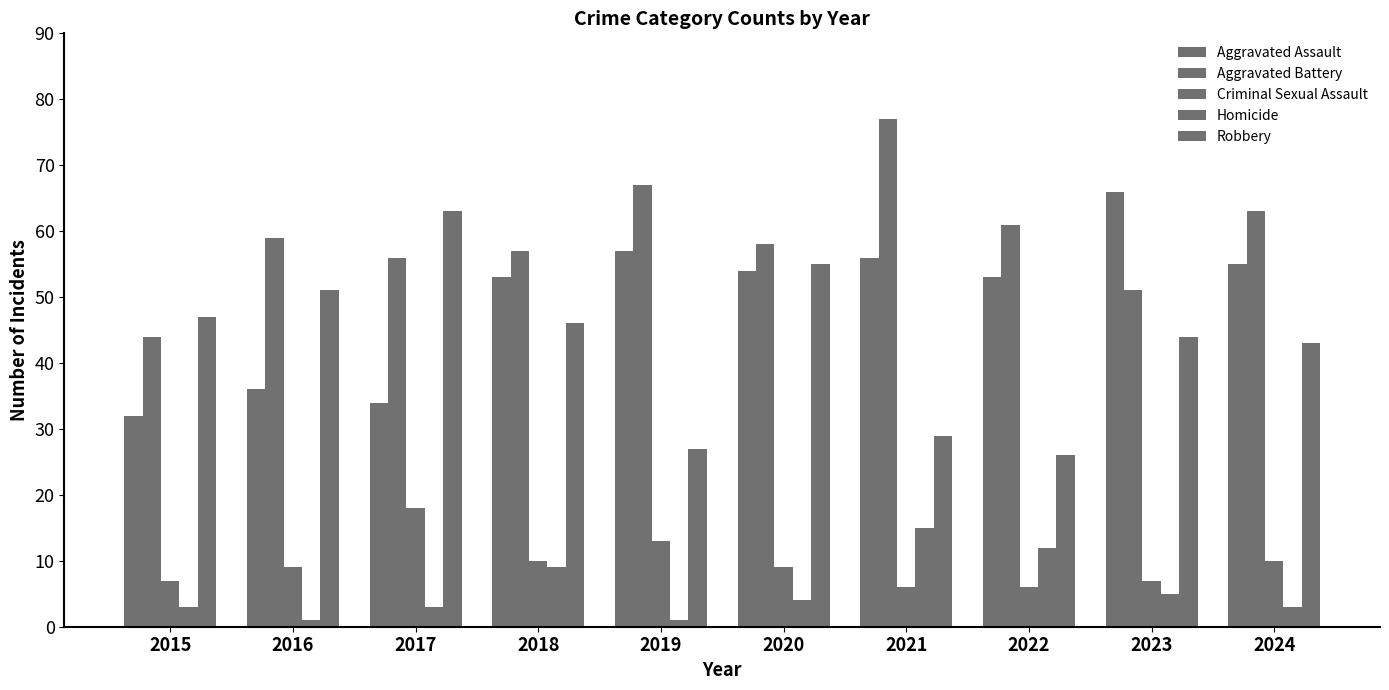

List the series in order of their peak value, lowest first.

Homicide, Criminal Sexual Assault, Robbery, Aggravated Assault, Aggravated Battery